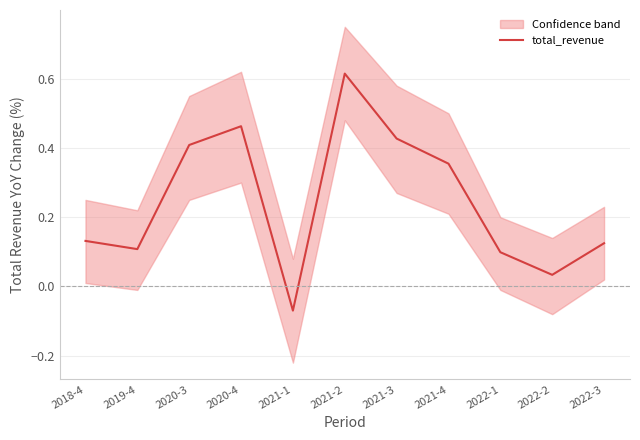

Where is the first local maximum?

2020-4